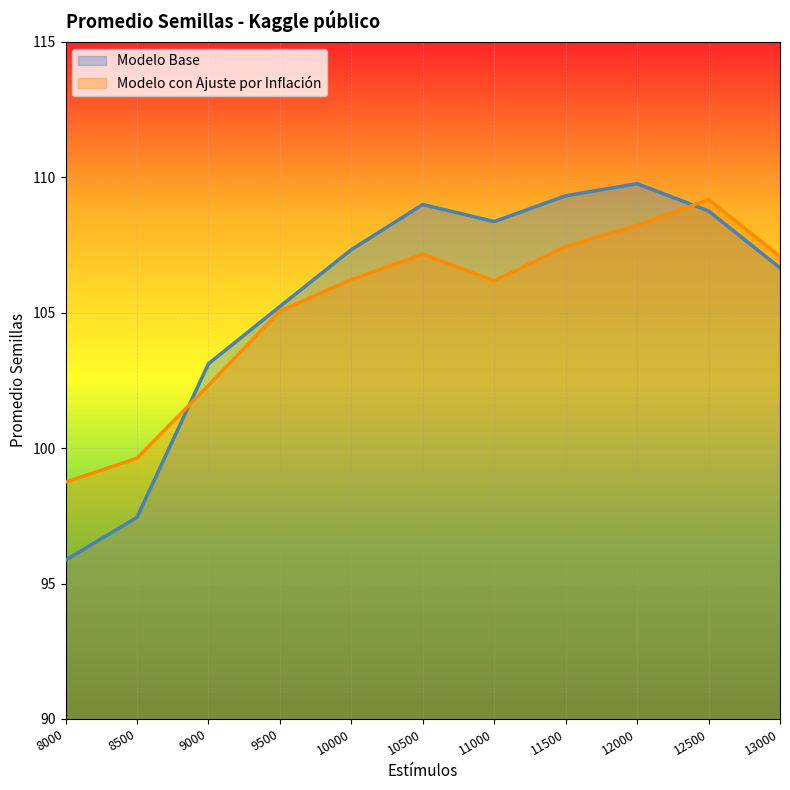

Rank the categories by Modelo con Ajuste por Inflación value from lowest to highest.

8000, 8500, 9000, 9500, 11000, 10000, 13000, 10500, 11500, 12000, 12500